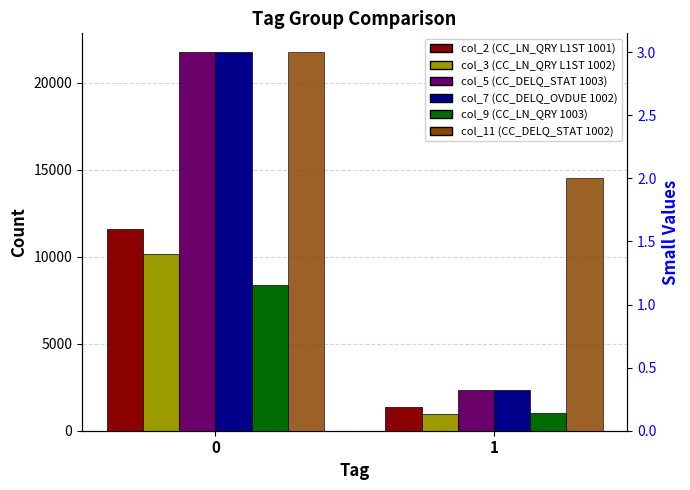

What are all the series names shown in the legend?

col_2 (CC_LN_QRY L1ST 1001), col_3 (CC_LN_QRY L1ST 1002), col_5 (CC_DELQ_STAT 1003), col_7 (CC_DELQ_OVDUE 1002), col_11 (CC_DELQ_STAT 1002), col_9 (CC_LN_QRY 1003)